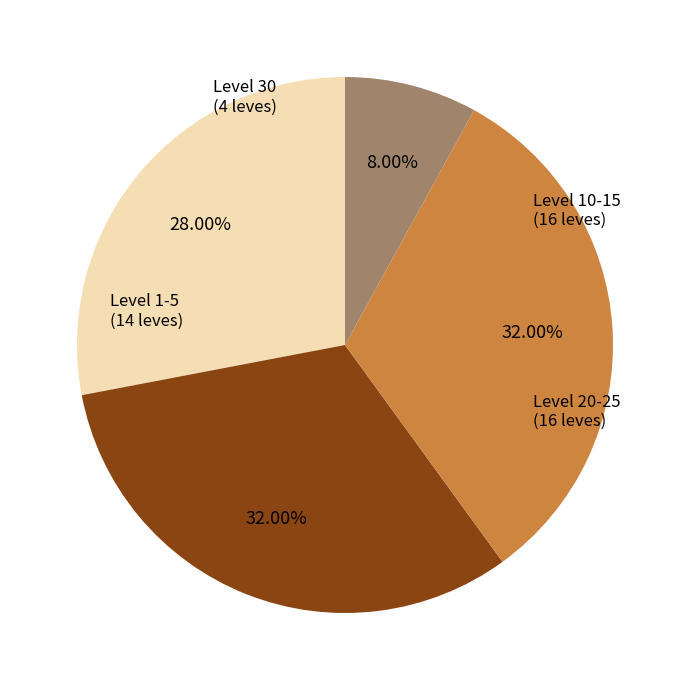

Is there a majority slice in this chart?

No